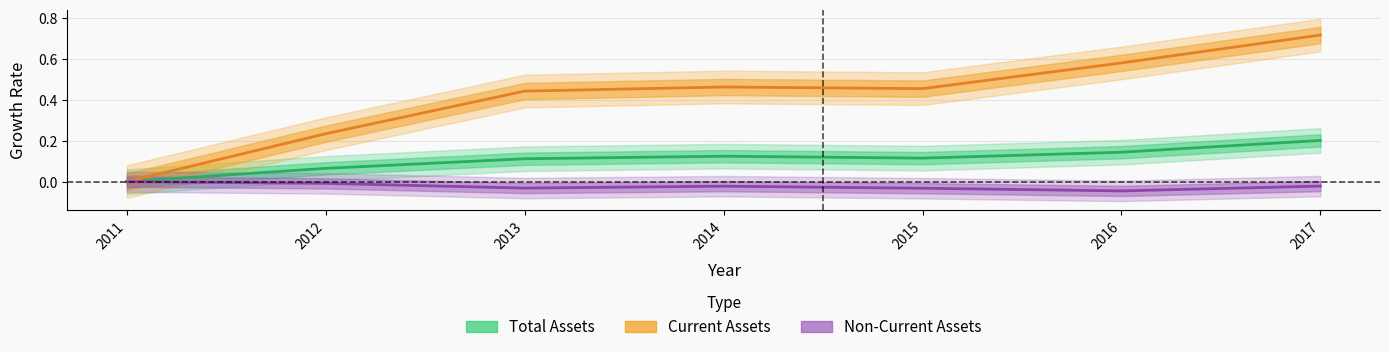

What are all the series names shown in the legend?

Total Assets, Current Assets, Non-Current Assets